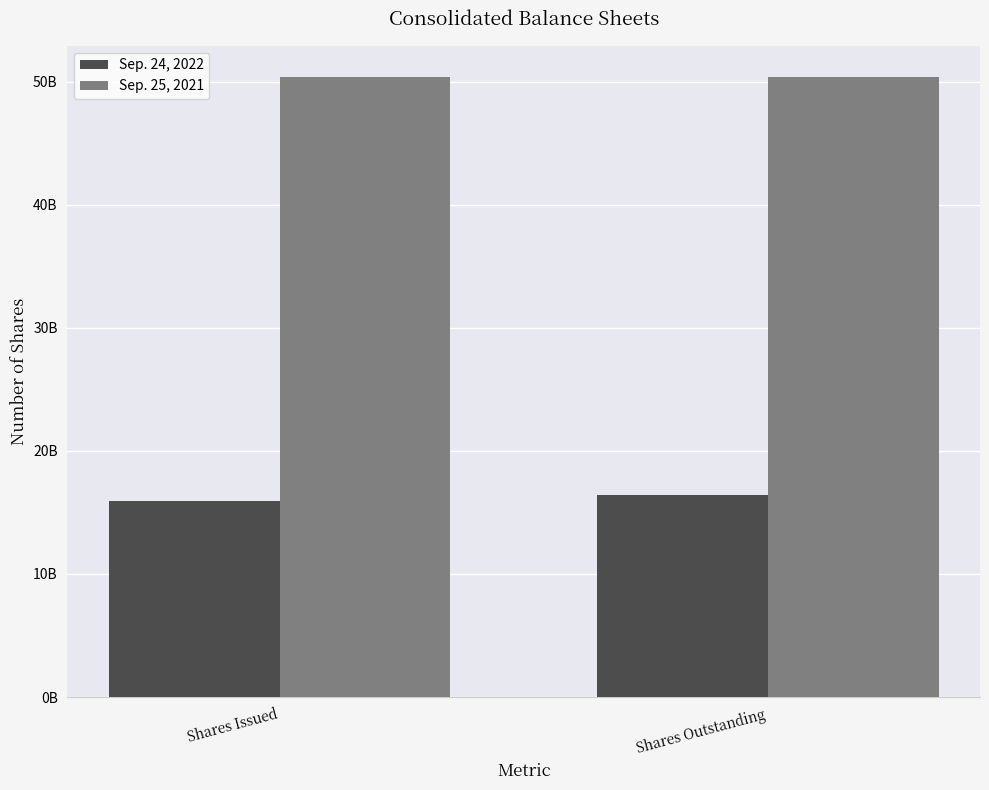

What is the sum of the Sep. 24, 2022 values at Shares Outstanding and Shares Issued?

32370211000